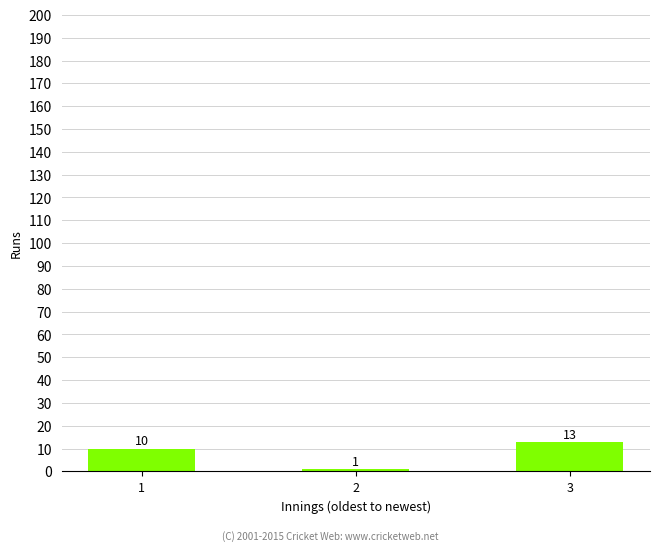

Is it true that the value at 1 is 4?

False